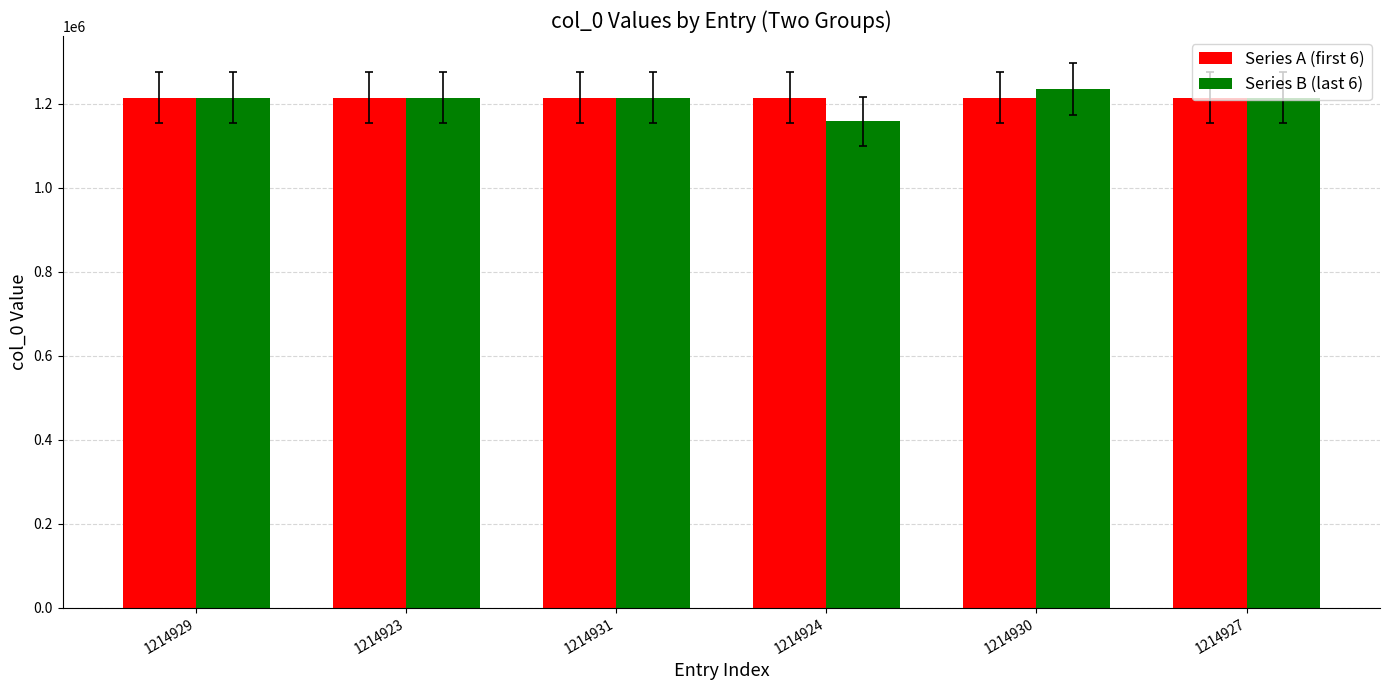

How many groups of bars are there?

6